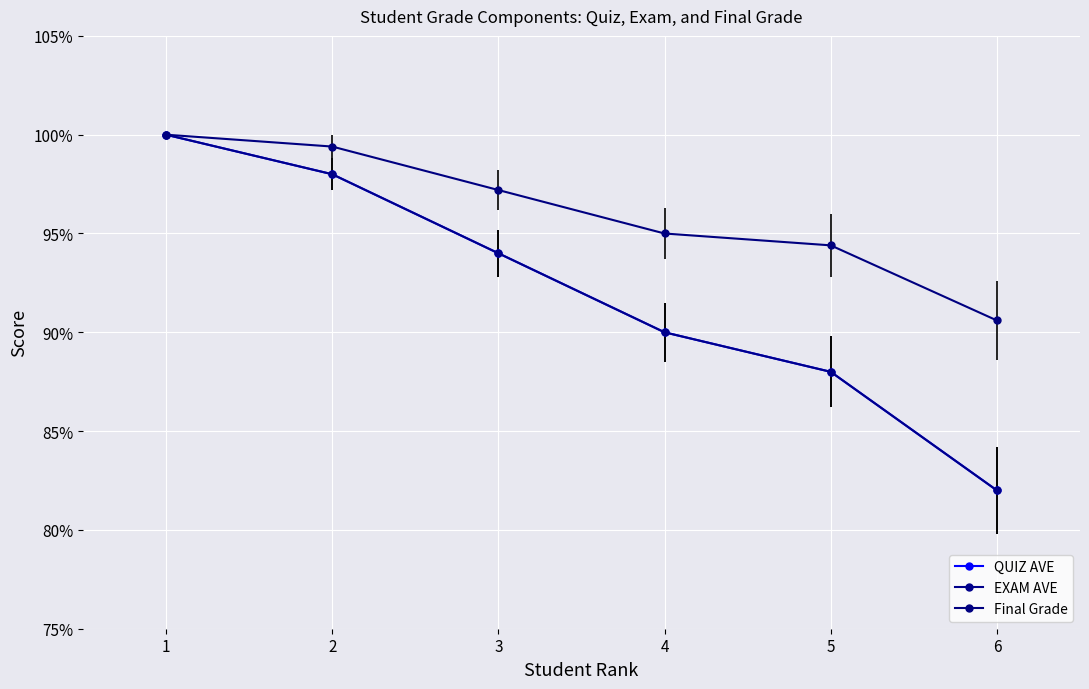

Reading left to right, what are all the values shown in this chart?

QUIZ AVE: 1=100.0	2=98.0	3=94.0	4=90.0	5=88.0	6=82.0
EXAM AVE: 1=100.0	2=98.0	3=94.0	4=90.0	5=88.0	6=82.0
Final Grade: 1=100.0	2=99.4	3=97.2	4=95.0	5=94.4	6=90.6